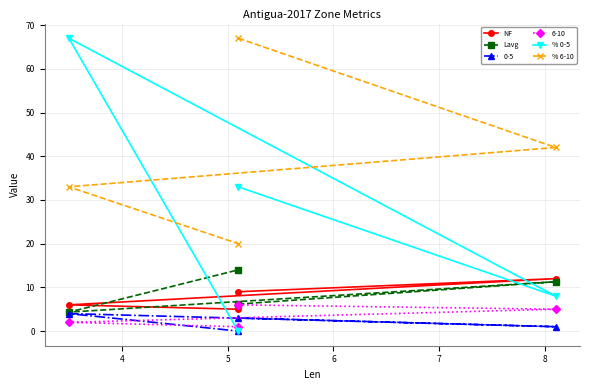

What is the difference between the second highest and second lowest values in the % 0-5 series?

25.0